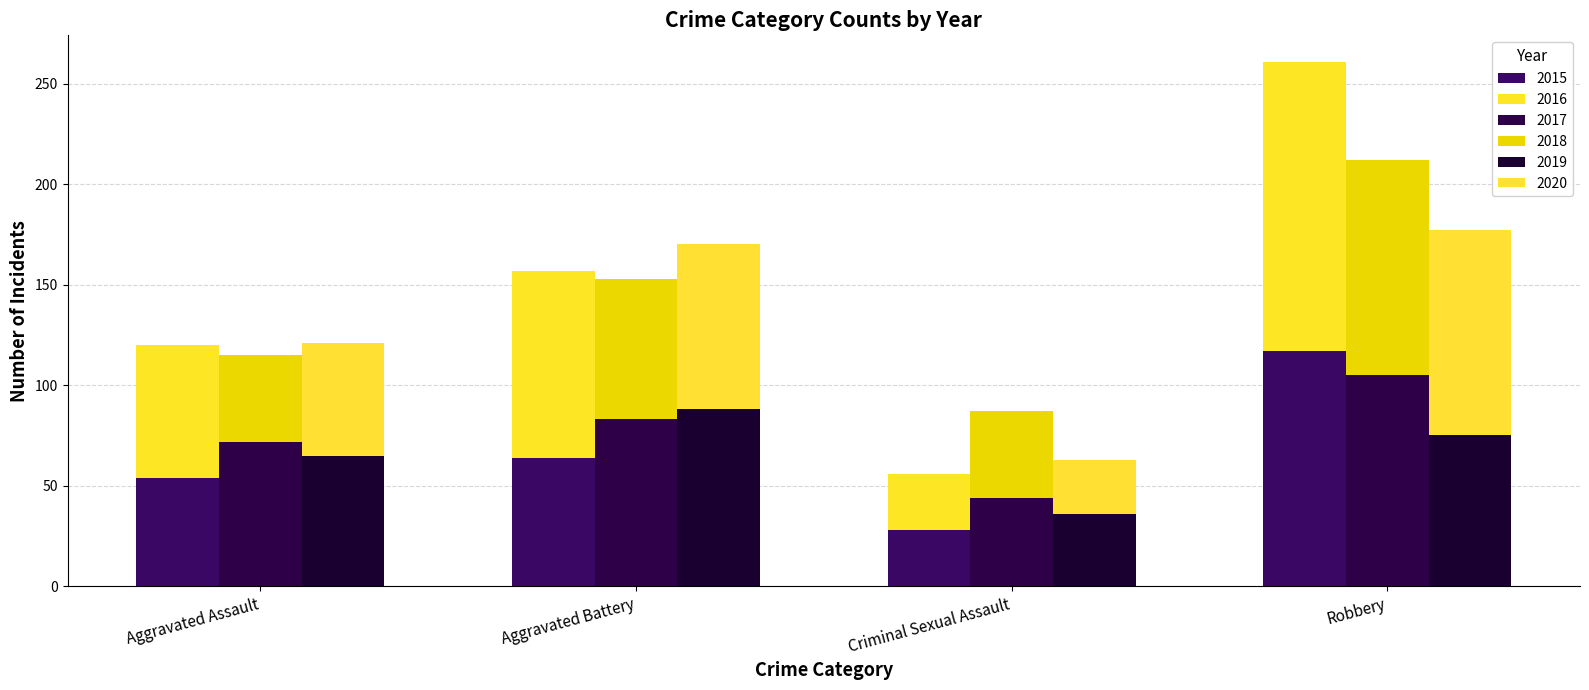

What is the label of the 3rd bar from the left?

Criminal Sexual Assault